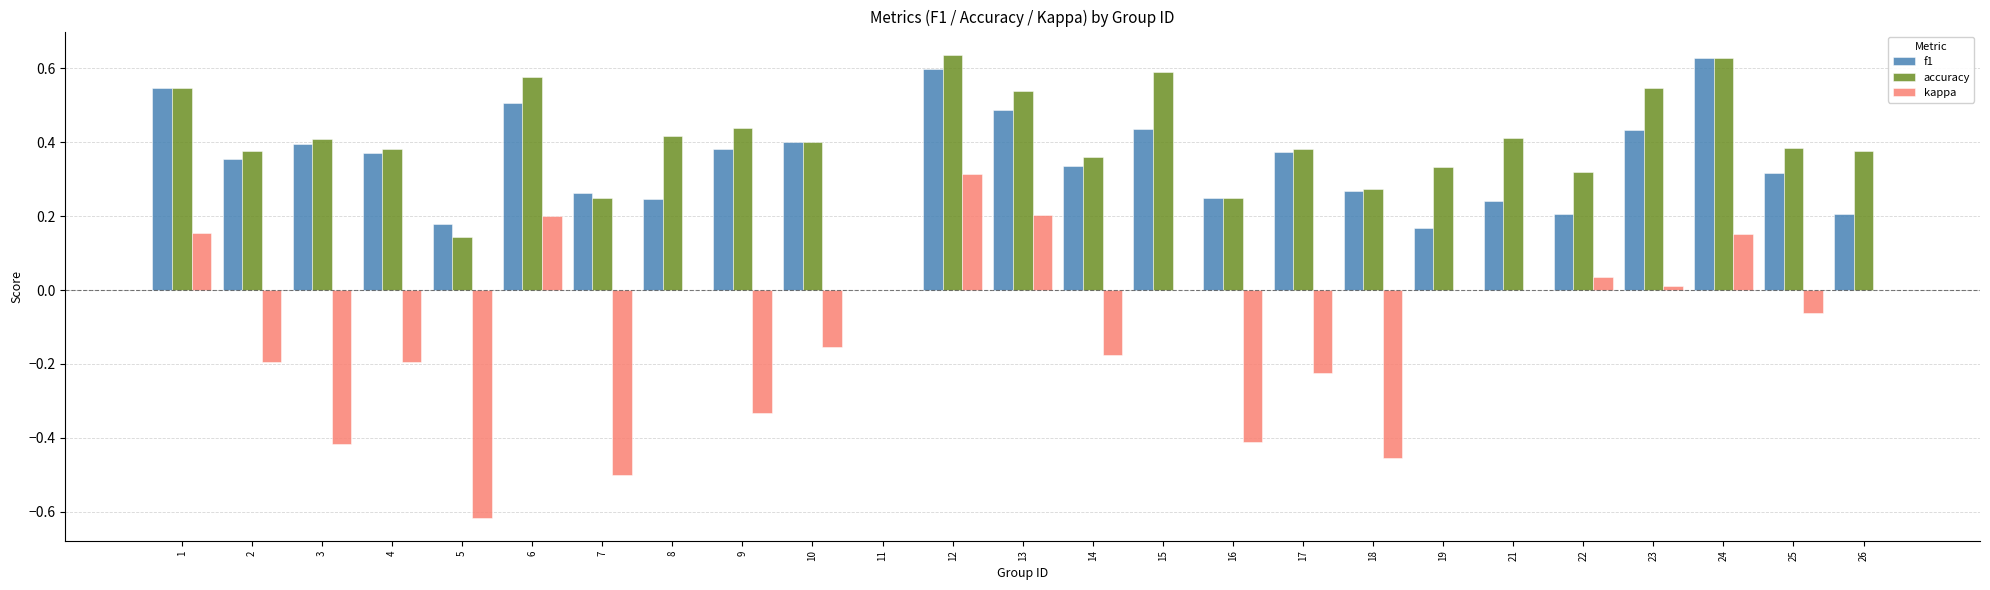

Which series has the largest range (max minus min)?

kappa